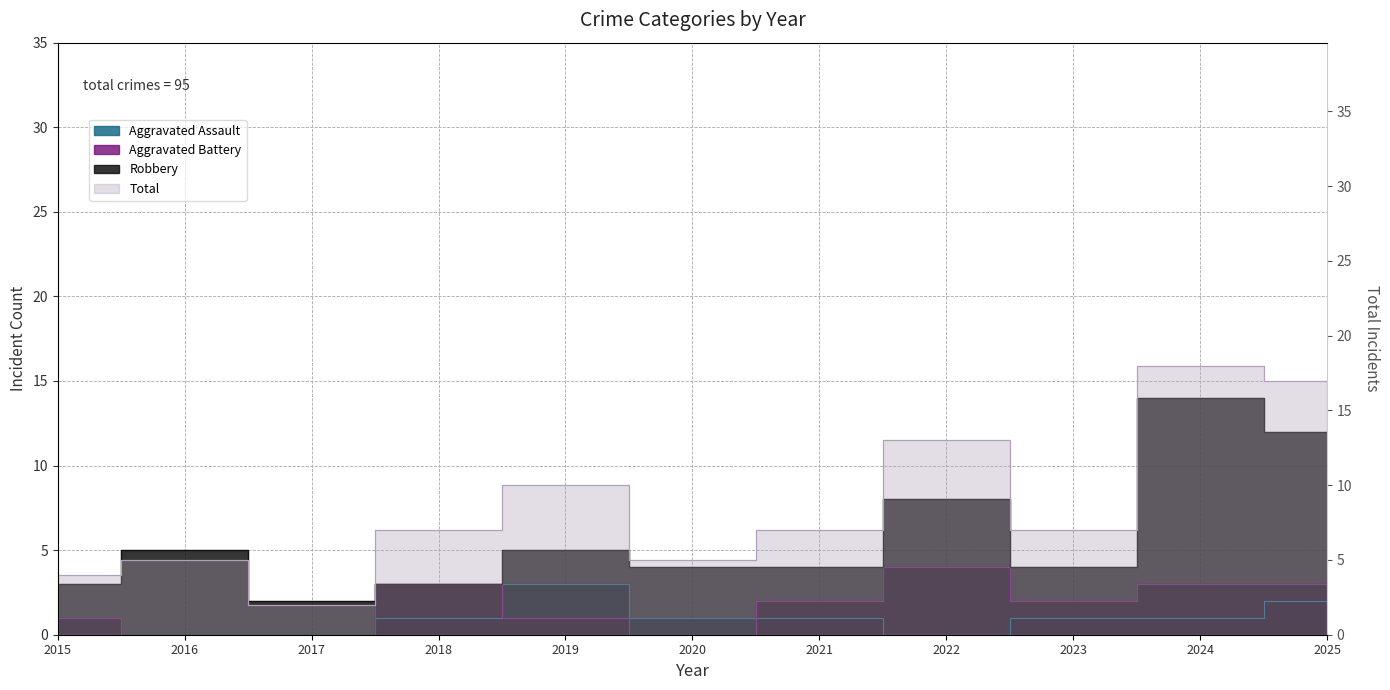

True or false: Total and Aggravated Assault cross at least once.

False